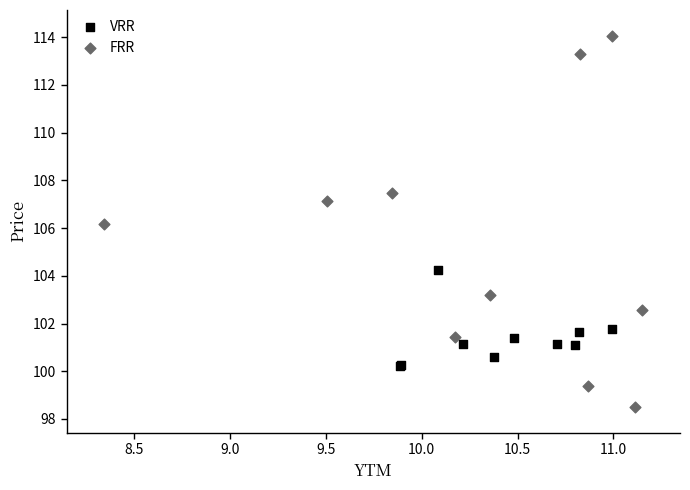

Which series has the widest spread of Y values?

FRR